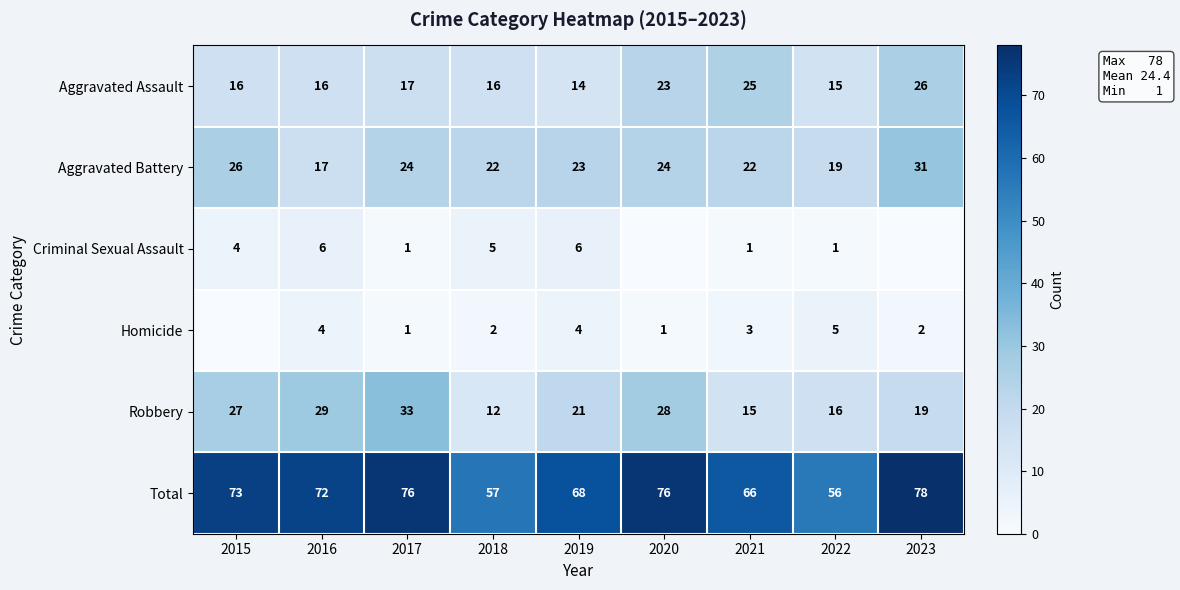

At which category is the sum across all series the highest?

2023